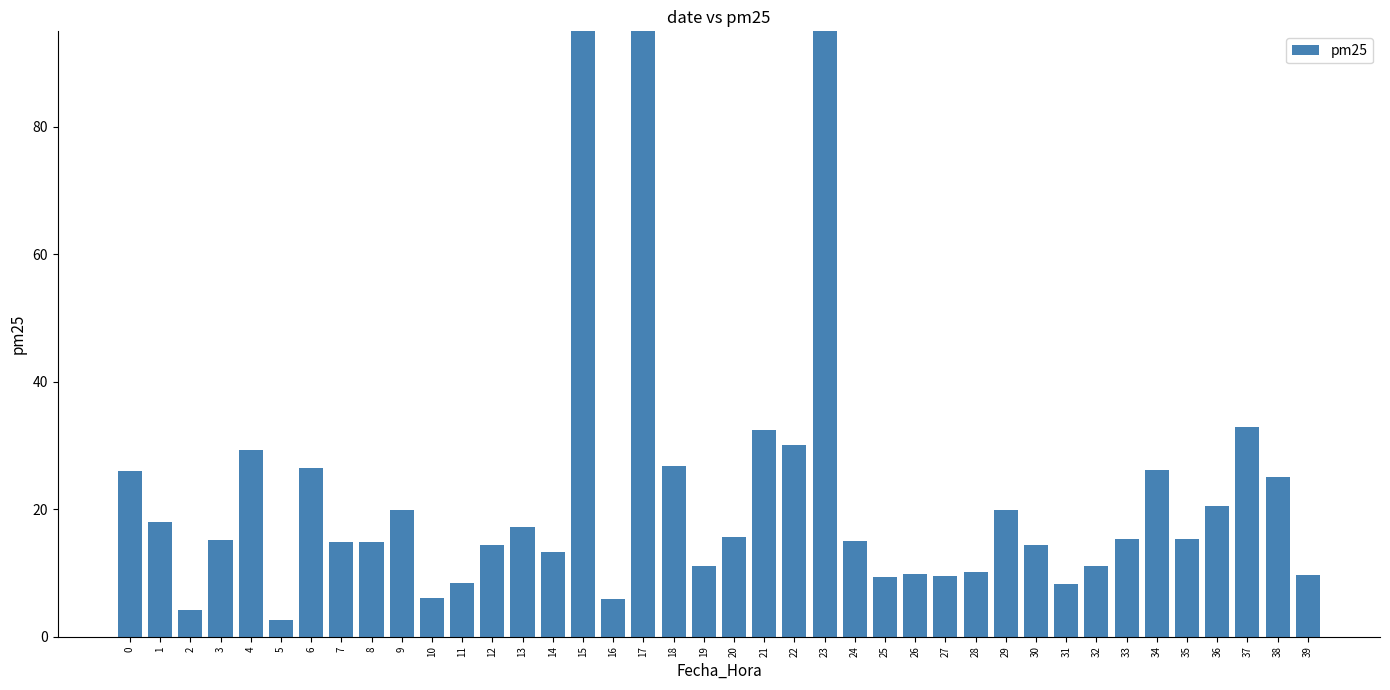

How many bars are there in total?

40